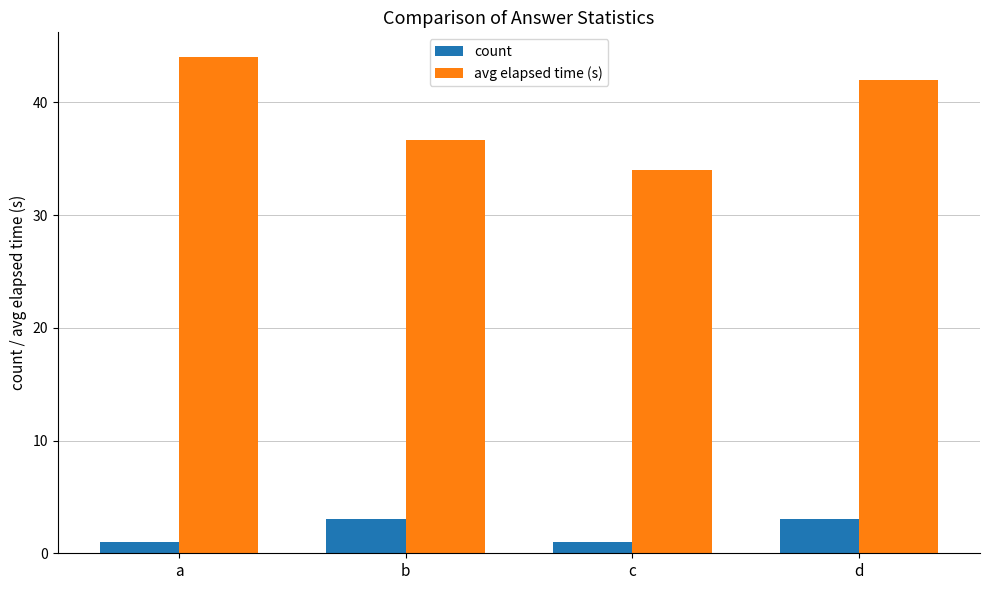

Reading left to right, transcribe all the data shown in this chart.

count: a=1.0	b=3.0	c=1.0	d=3.0
avg elapsed time (s): a=44.0	b=36.7	c=34.0	d=42.0